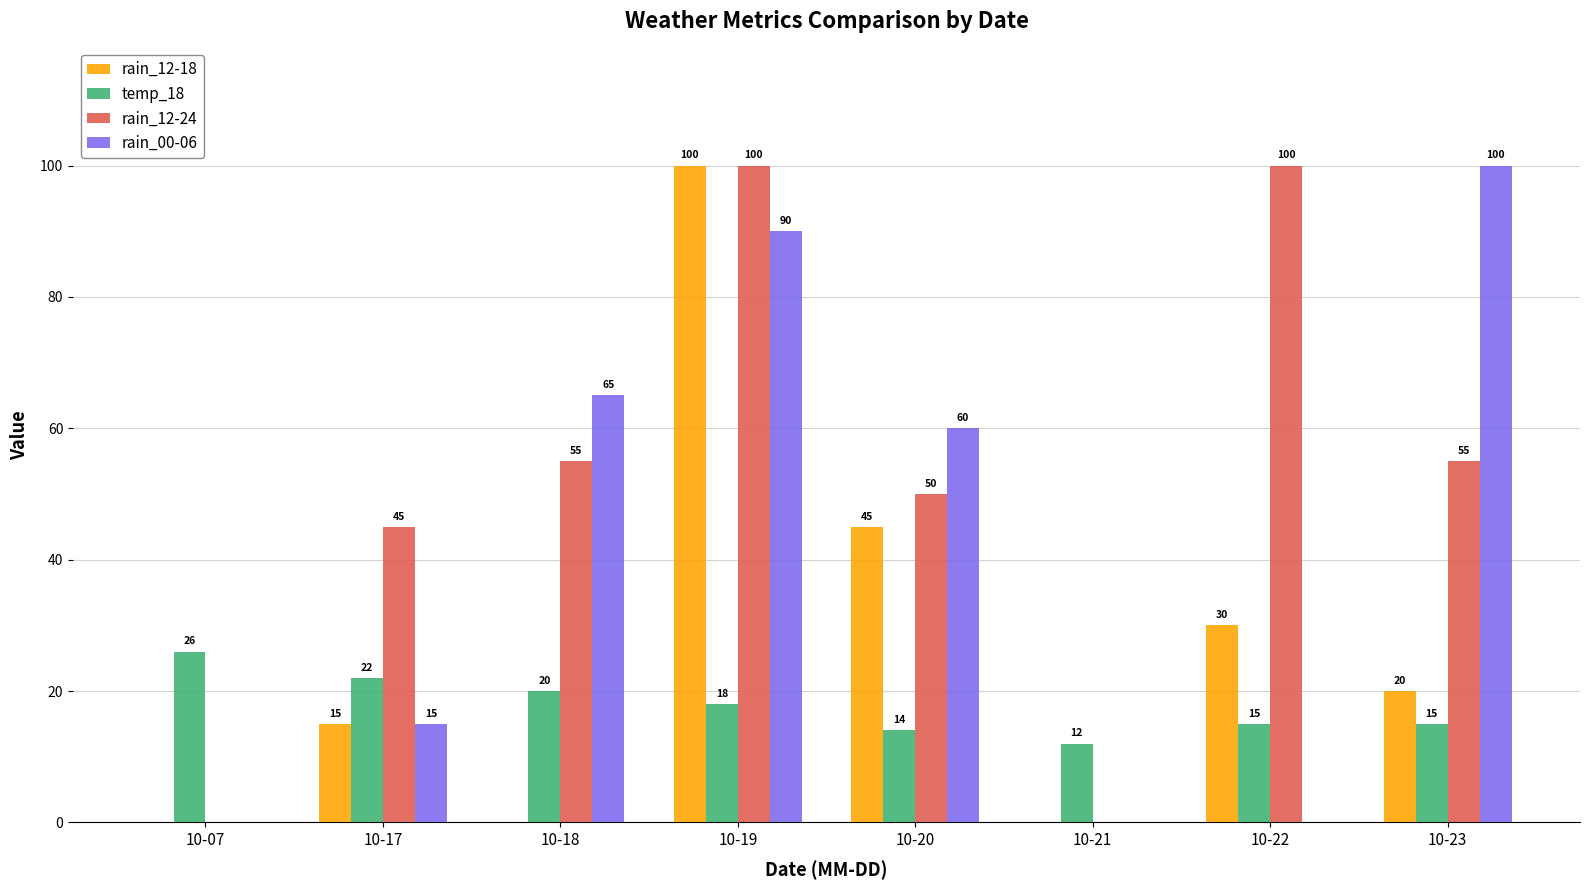

Reading left to right, transcribe all the data shown in this chart.

rain_12-18: 10-07=0	10-17=15	10-18=0	10-19=100	10-20=45	10-21=0	10-22=30	10-23=20
temp_18: 10-07=26	10-17=22	10-18=20	10-19=18	10-20=14	10-21=12	10-22=15	10-23=15
rain_12-24: 10-07=0	10-17=45	10-18=55	10-19=100	10-20=50	10-21=0	10-22=100	10-23=55
rain_00-06: 10-07=0	10-17=15	10-18=65	10-19=90	10-20=60	10-21=0	10-22=0	10-23=100